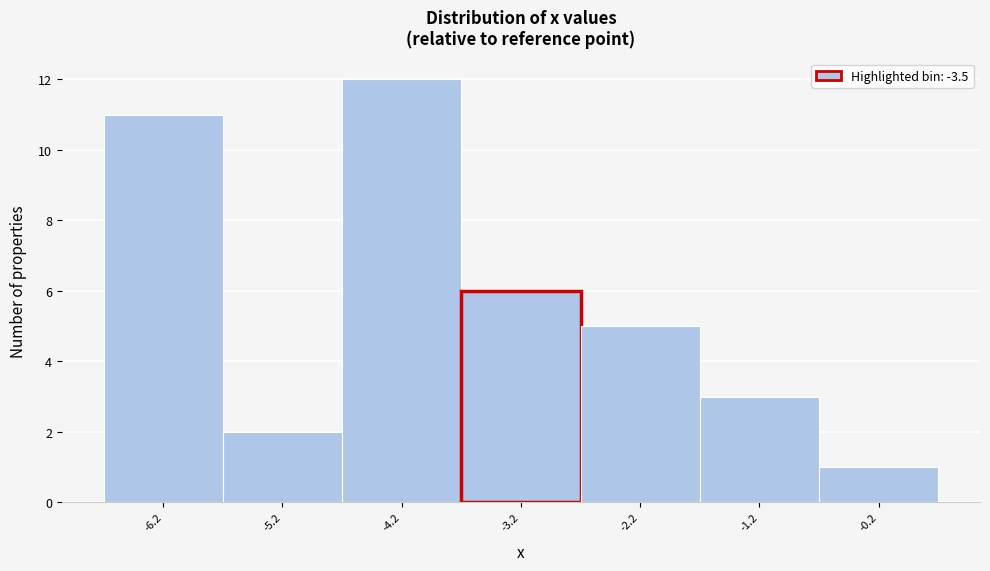

Reading left to right, list all the values displayed in this chart.

11	2	12	6	5	3	1